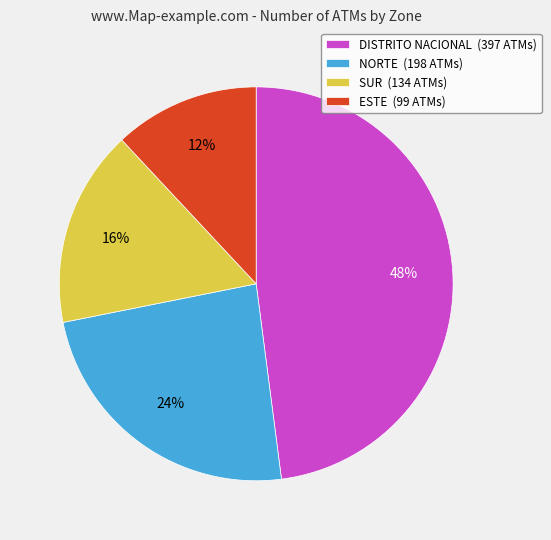

What percentage is the DISTRITO NACIONAL slice, to the nearest percent?

48%